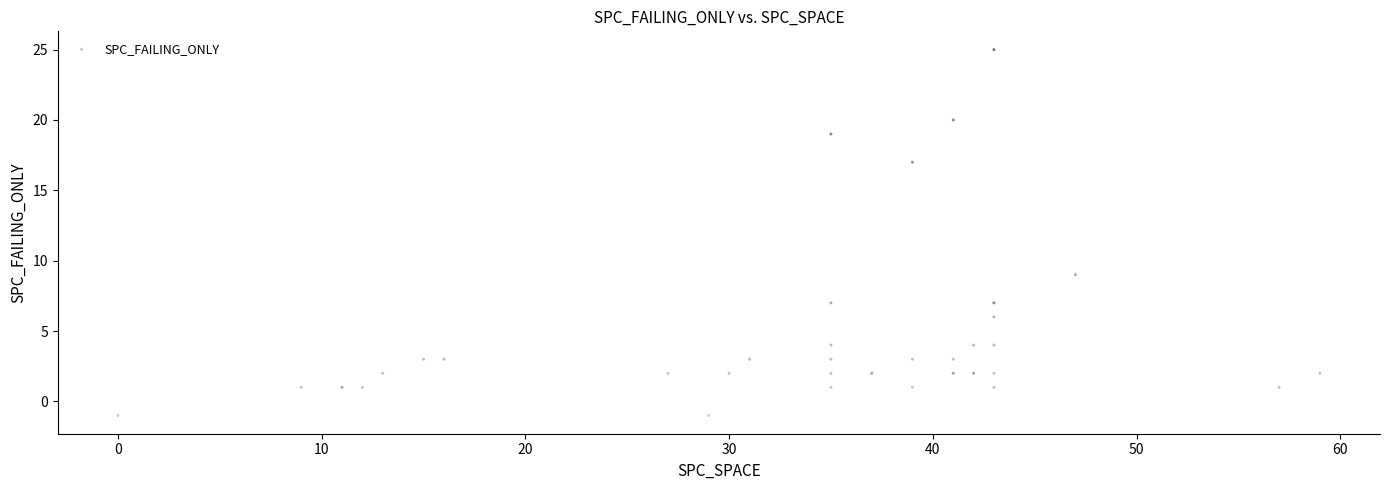

What Y value in the scatter plot is closest to 12?

9